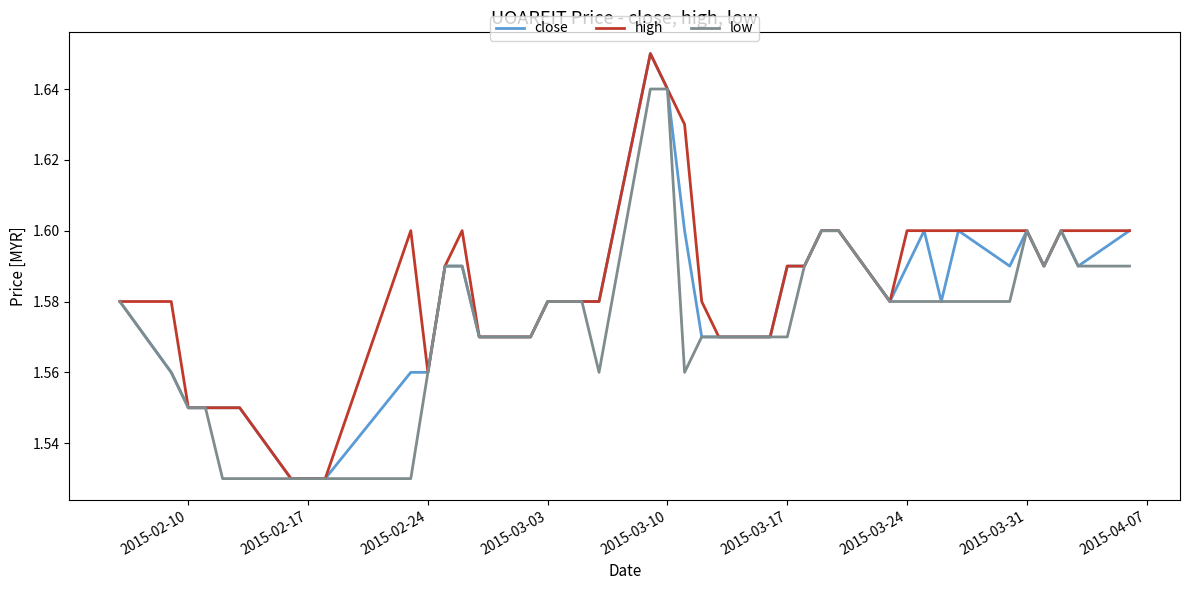

At how many categories does at least one series exceed 1?

40